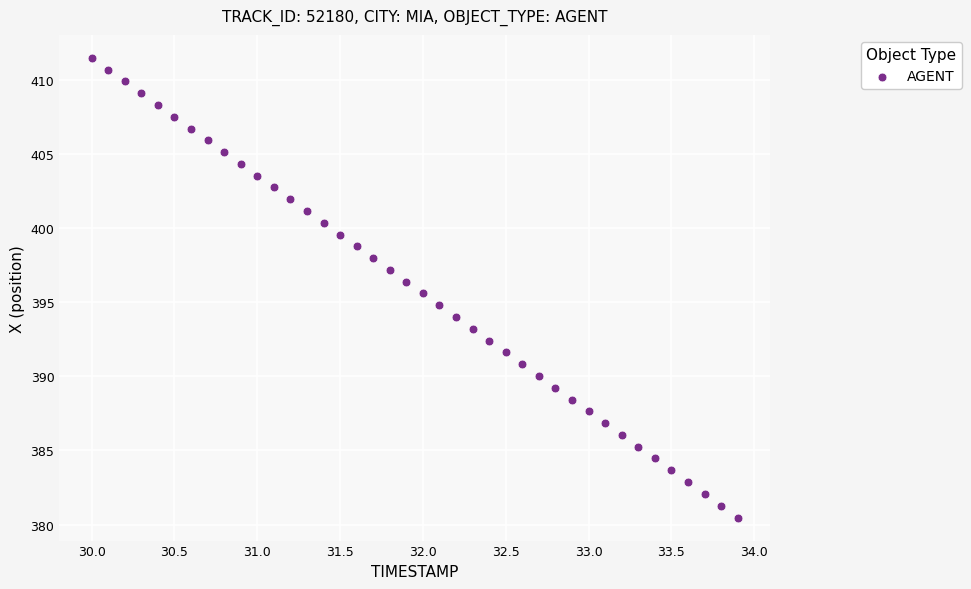

What is the range of Y values (max minus min)?

31.0